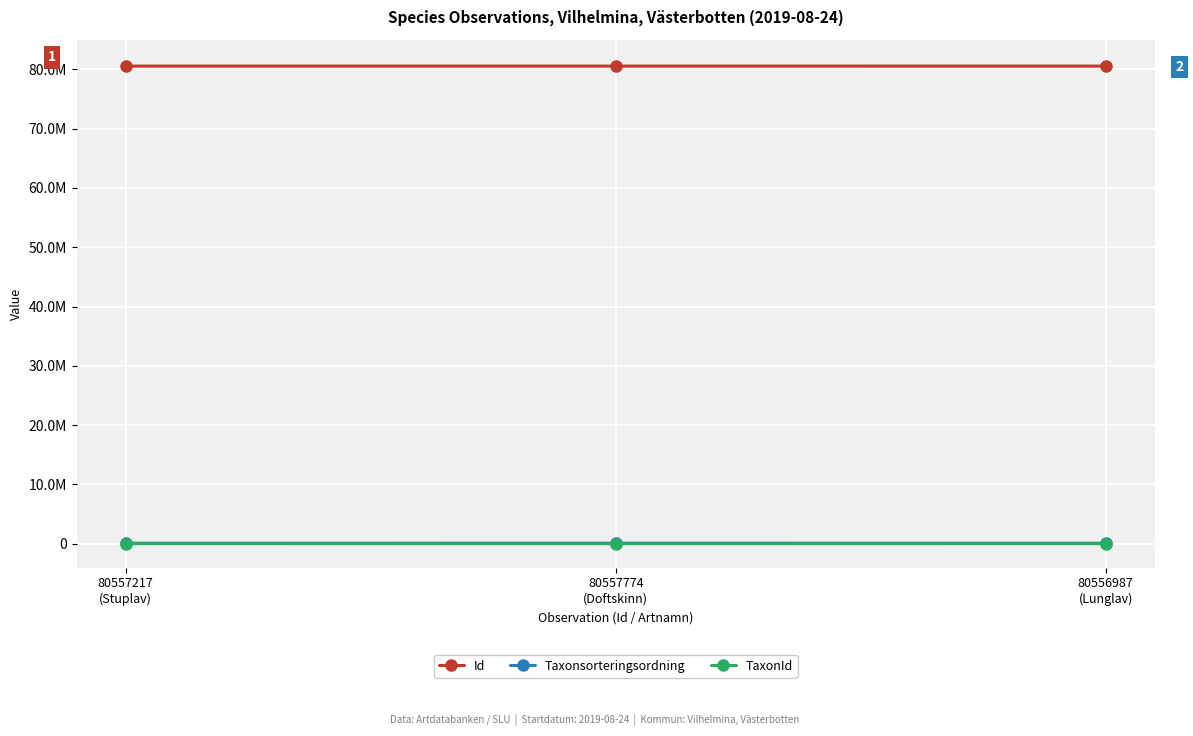

What is the total value across all series at 80557774
(Doftskinn)?

80643987